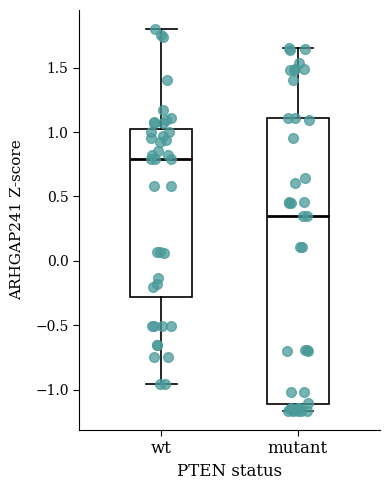

Which box has the lowest median line?

mutant